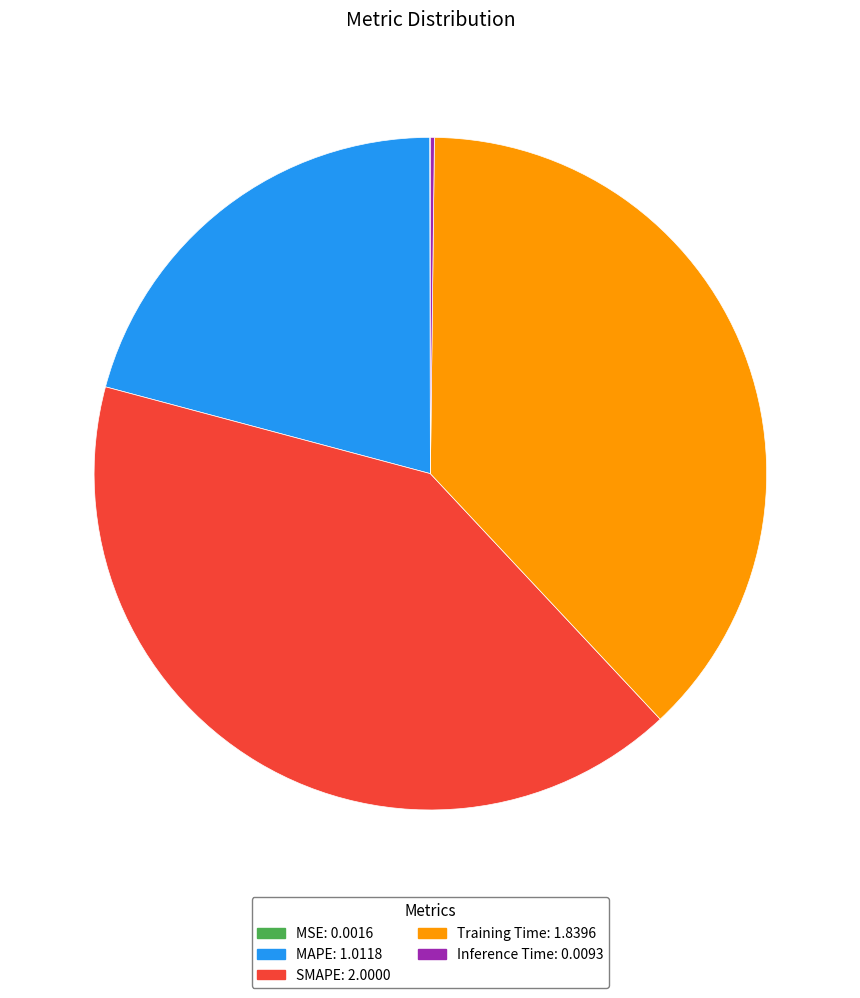

Do MAPE and SMAPE together represent more than half of the pie?

Yes